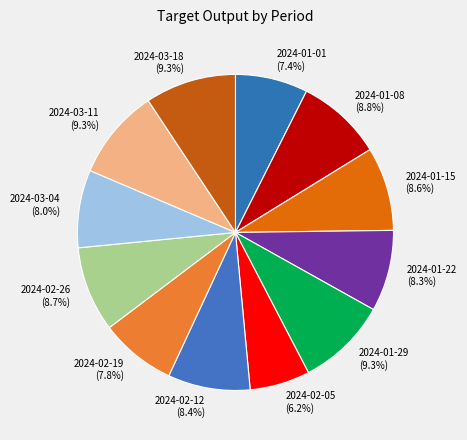

The 2024-02-19 slice represents 1% of the pie. True or false?

False